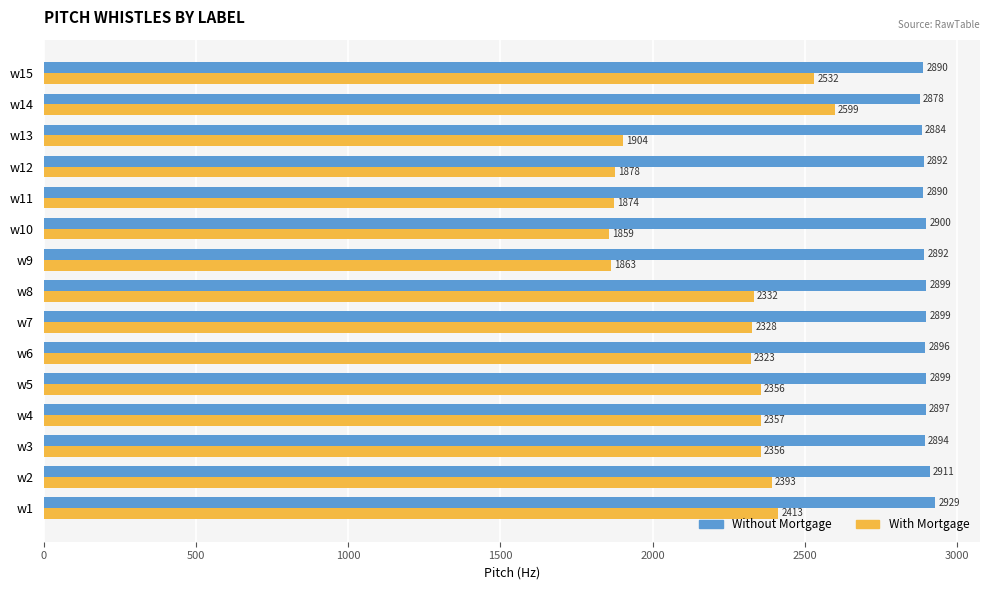

The With Mortgage series shows 1858.6 at w10. True or false?

True